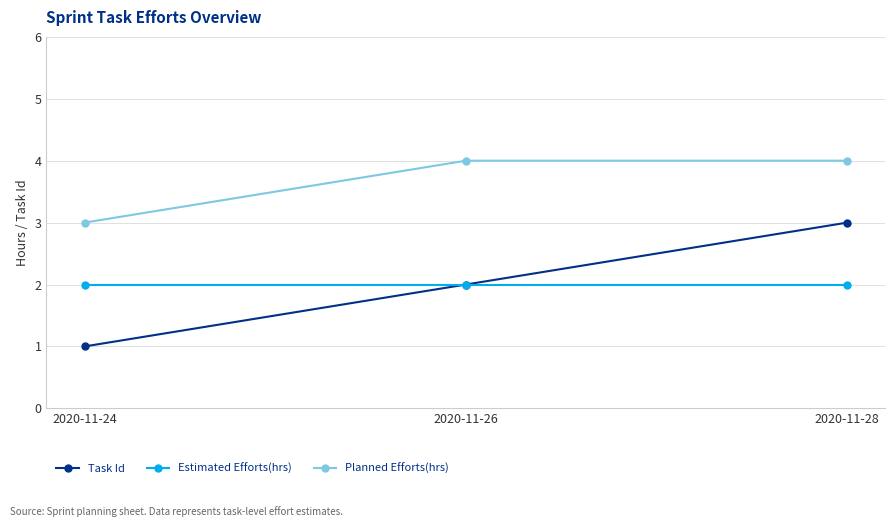

Reading left to right, extract all data points from this chart.

Task Id: 1	2	3
Estimated Efforts(hrs): 2	2	2
Planned Efforts(hrs): 3	4	4